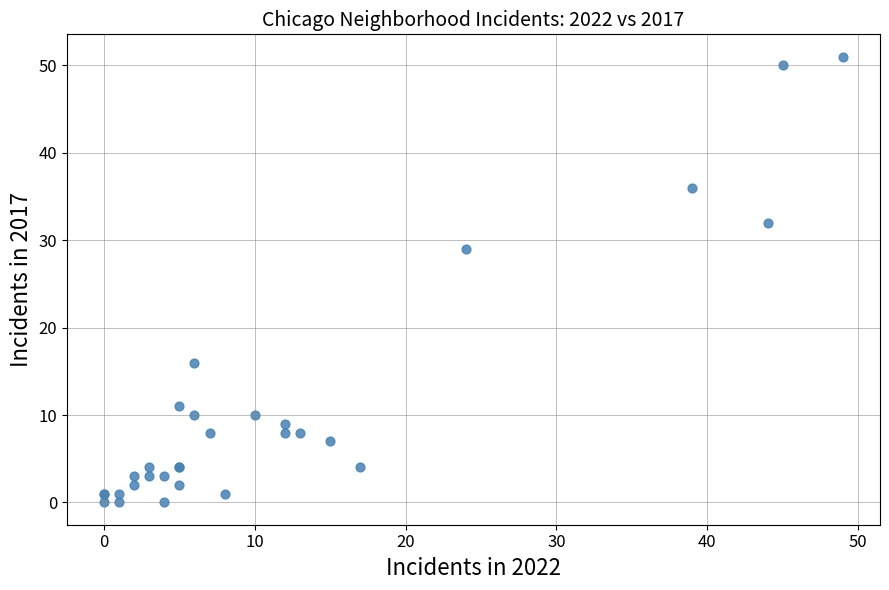

What Y value in the scatter plot is closest to 25?

29